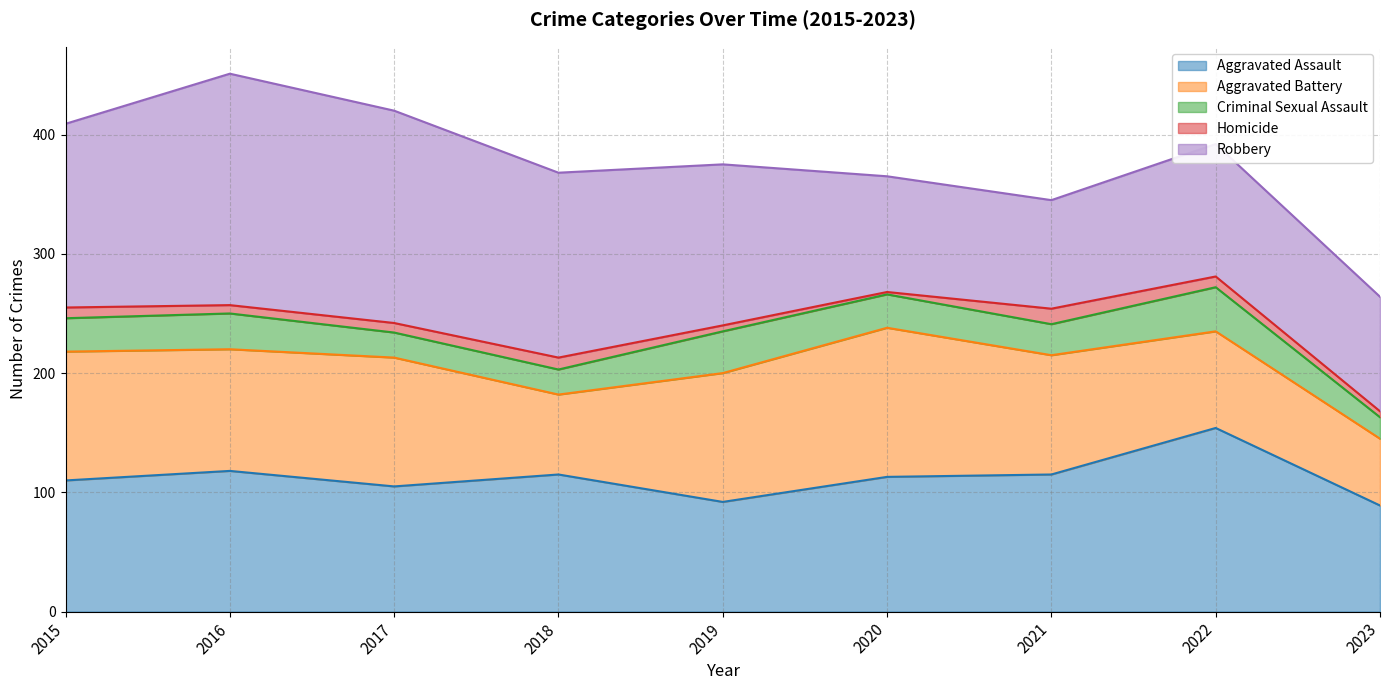

Is the value of Criminal Sexual Assault at 2022 greater than the value of Robbery at 2016?

No